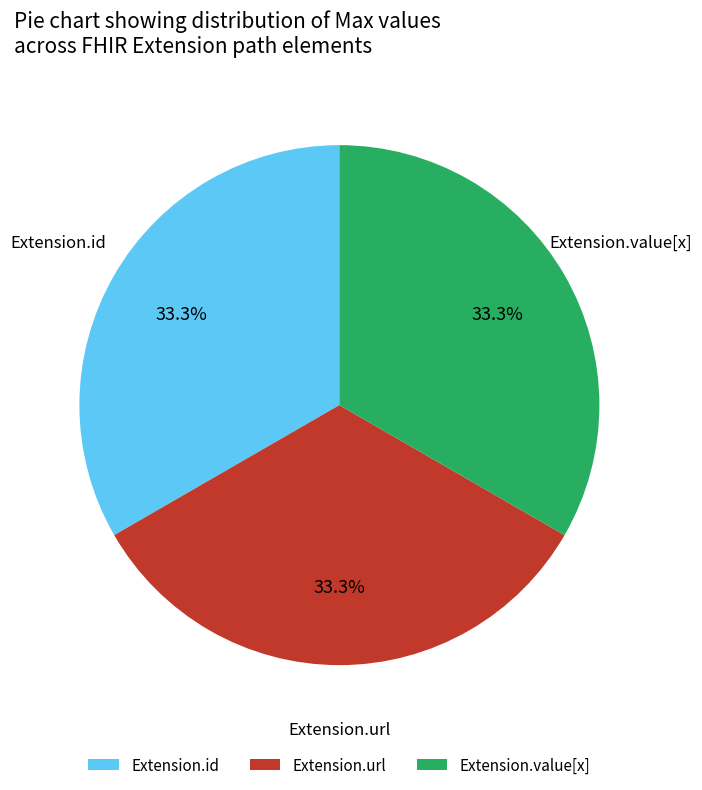

Is there a majority slice in this chart?

No